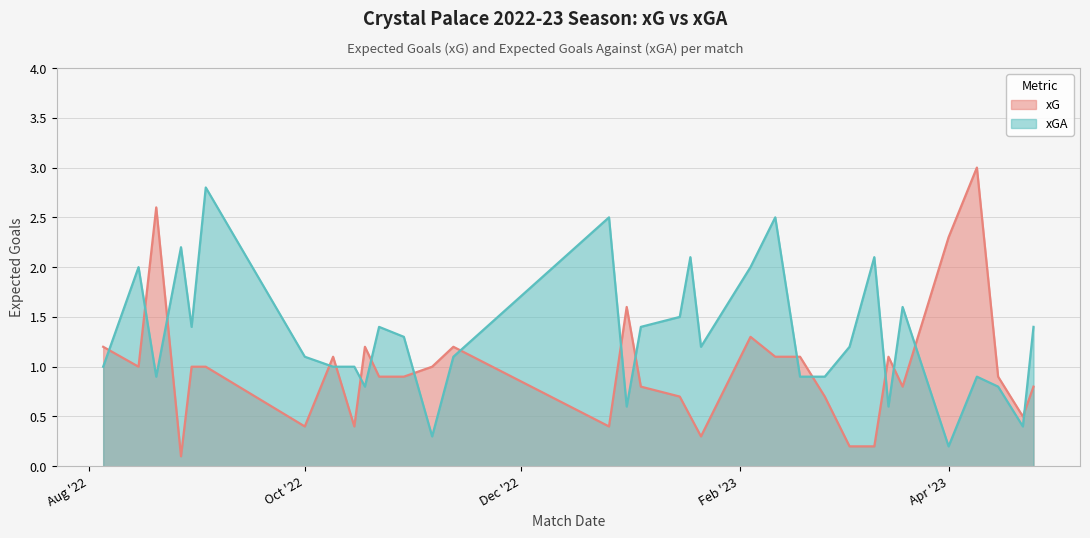

Reading left to right, what are all the values shown in this chart?

xG: 1.2	1.0	2.6	0.1	1.0	1.0	0.4	1.1	0.4	1.2	0.9	0.9	1.0	1.2	0.4	1.6	0.8	0.7	0.5	0.3	1.3	1.1	1.1	0.7	0.2	0.2	1.1	0.8	2.3	3.0	0.9	0.5	0.8
xGA: 1.0	2.0	0.9	2.2	1.4	2.8	1.1	1.0	1.0	0.8	1.4	1.3	0.3	1.1	2.5	0.6	1.4	1.5	2.1	1.2	2.0	2.5	0.9	0.9	1.2	2.1	0.6	1.6	0.2	0.9	0.8	0.4	1.4